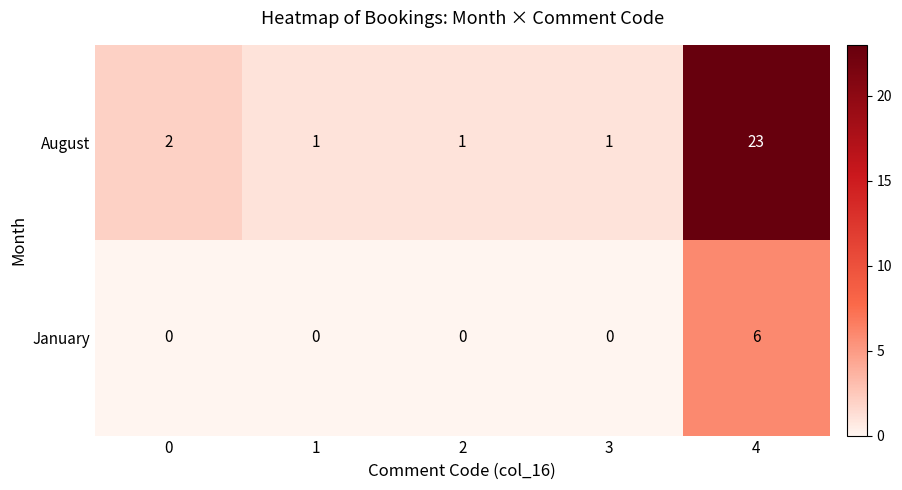

Which label corresponds to the largest value in the chart?

4